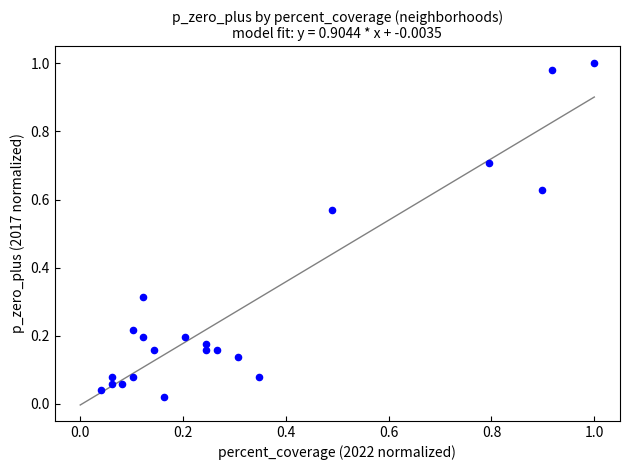

How many data points are displayed?

21